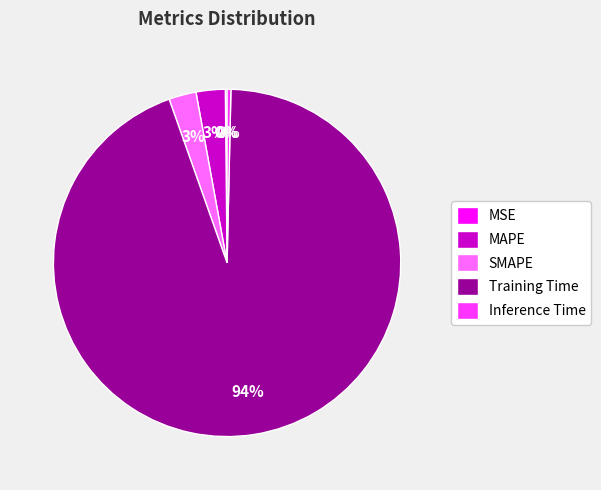

Between Inference Time and Training Time, which is larger?

Training Time